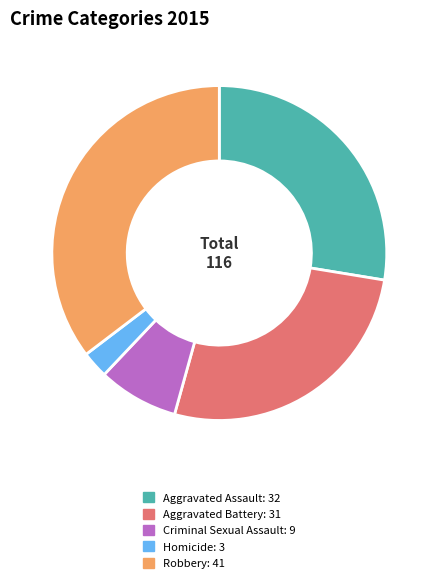

Which category has the biggest portion of the pie?

Robbery